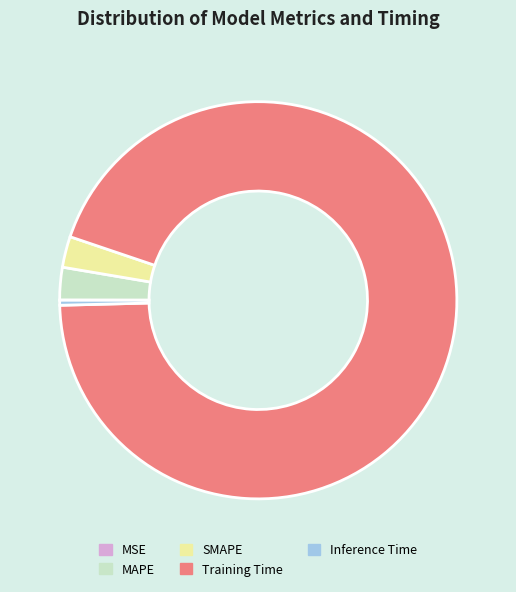

True or false: Inference Time accounts for 0% of the total.

True